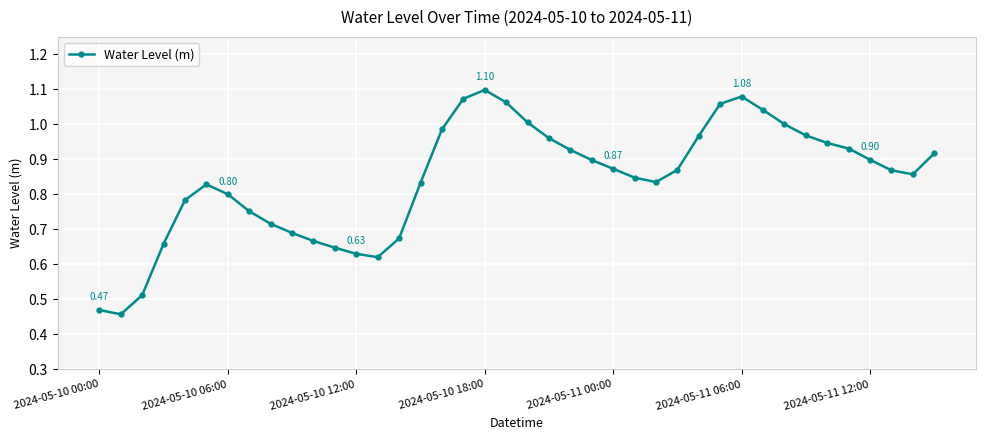

What is the sum of all values?

33.7